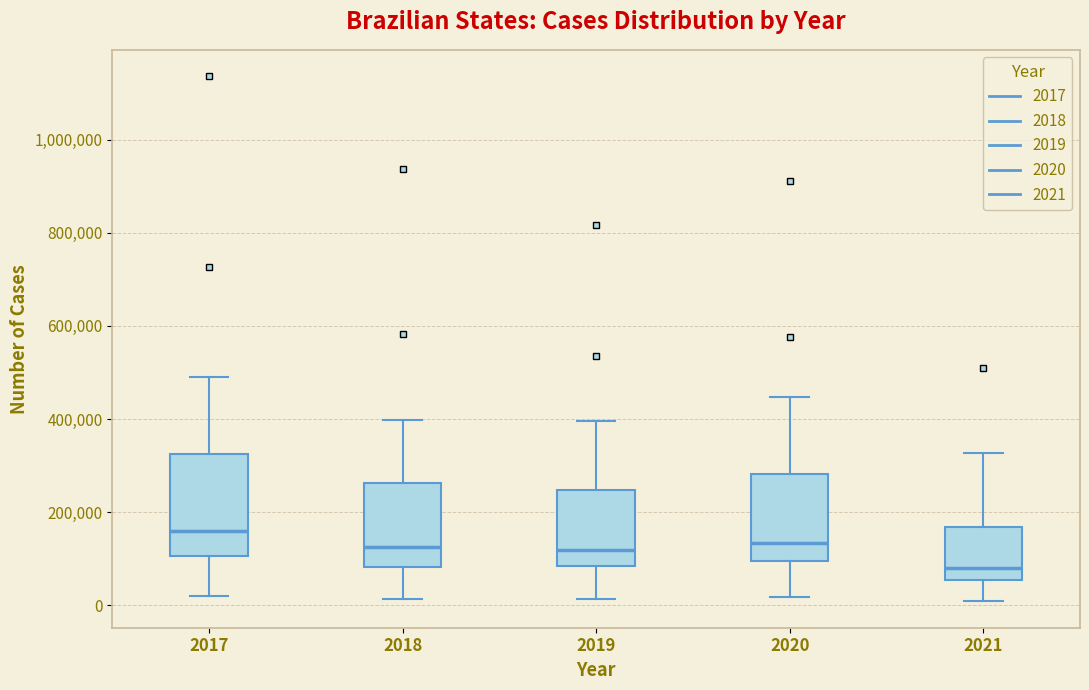

Reading left to right, transcribe this box plot: for each box, give where its median line is, the range the box spans, and where its two whiskers end, as read against the y-axis. The values are not printed on the chart, so give them approximately, as read against the axis.

2017: median 160000, box 100000 to 320000, whiskers 20000 to 500000
2018: median 120000, box 80000 to 260000, whiskers 20000 to 400000
2019: median 120000, box 80000 to 240000, whiskers 20000 to 400000
2020: median 140000, box 100000 to 280000, whiskers 20000 to 440000
2021: median 80000, box 60000 to 160000, whiskers 0 to 320000